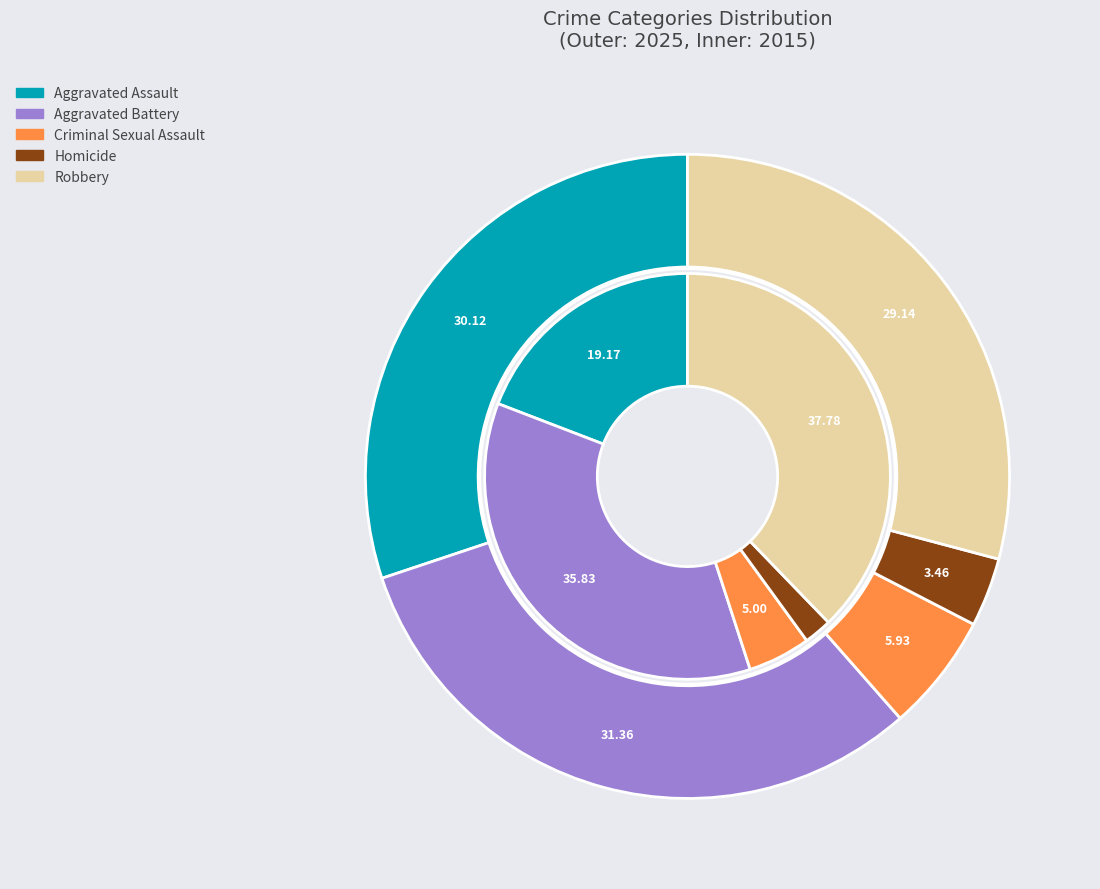

To the nearest percent, what is the average slice percentage?

20%